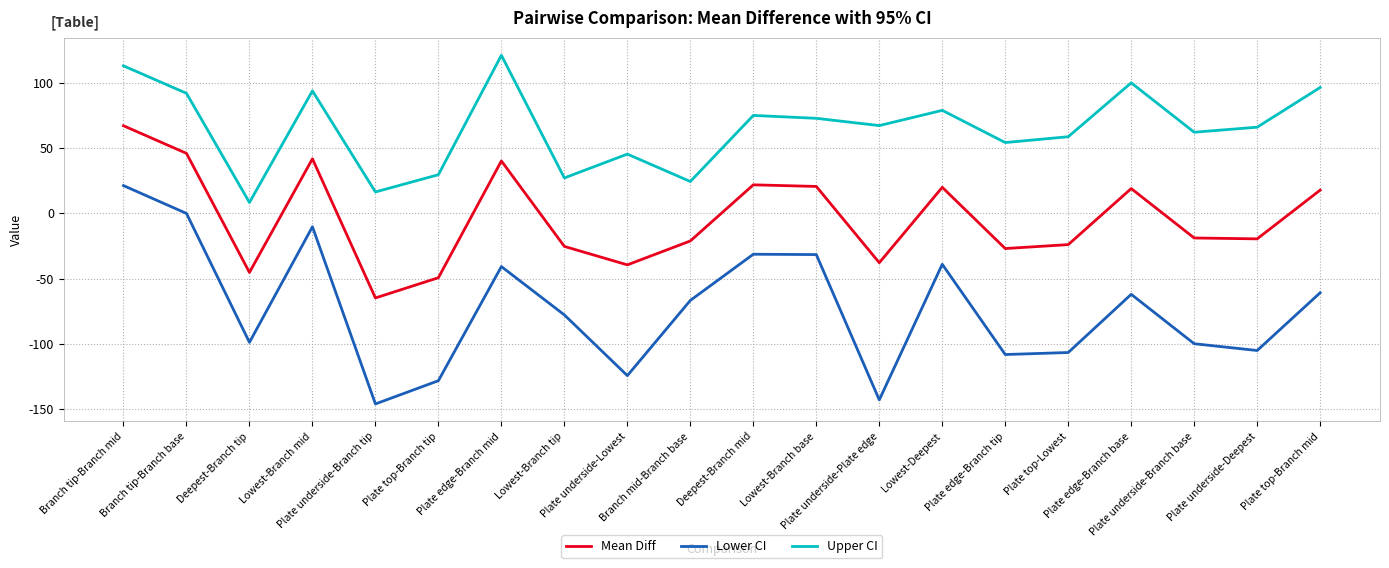

List the series in order of their peak value, highest first.

Upper CI, Mean Diff, Lower CI